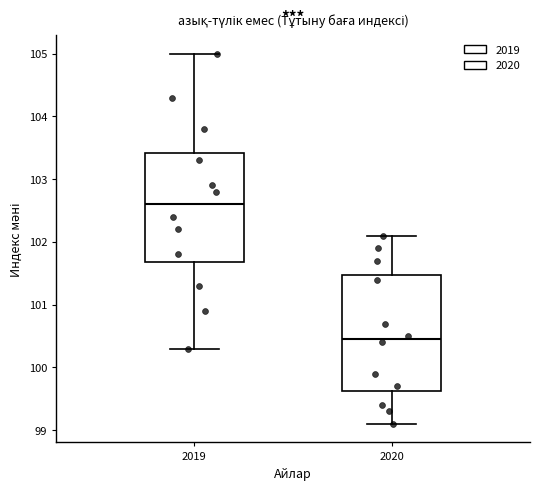

Which box is the tallest, from its lower edge to its upper edge?

2020